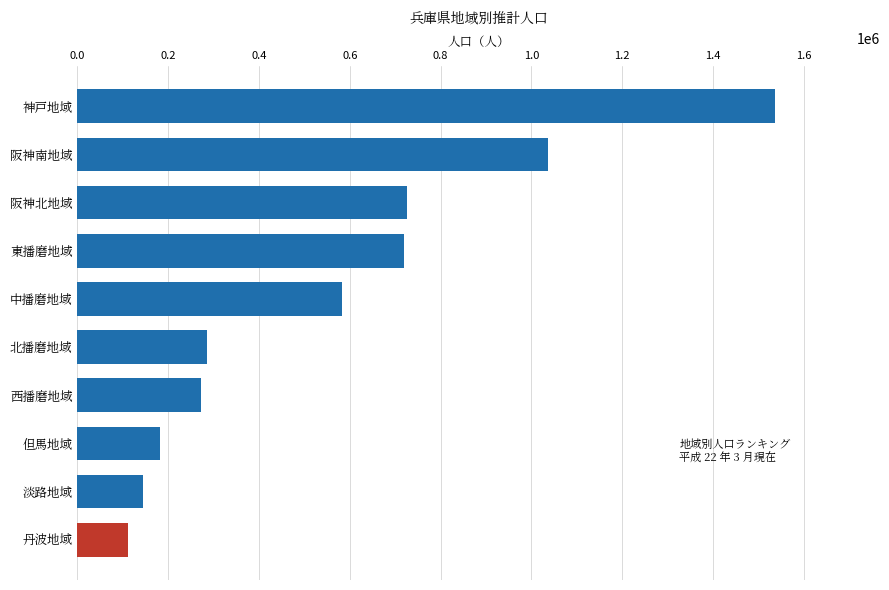

How many values are below 582234?

5